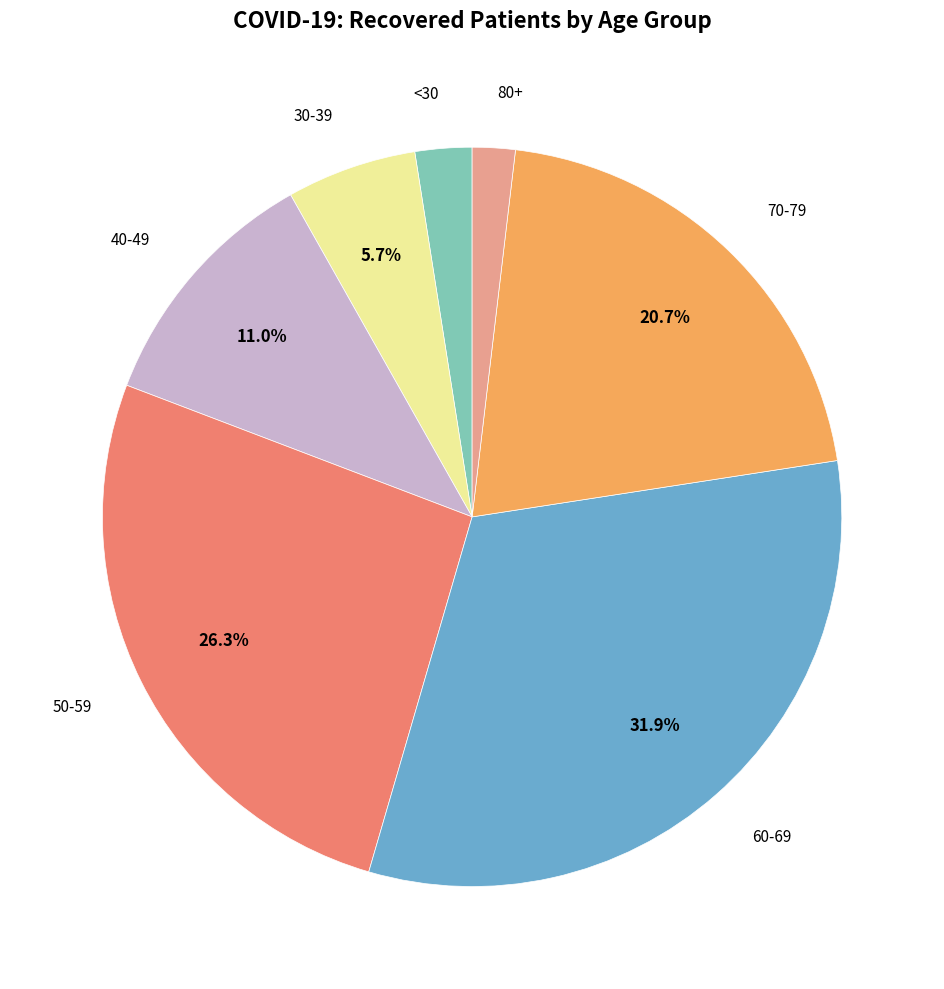

Does any single category account for the majority?

No